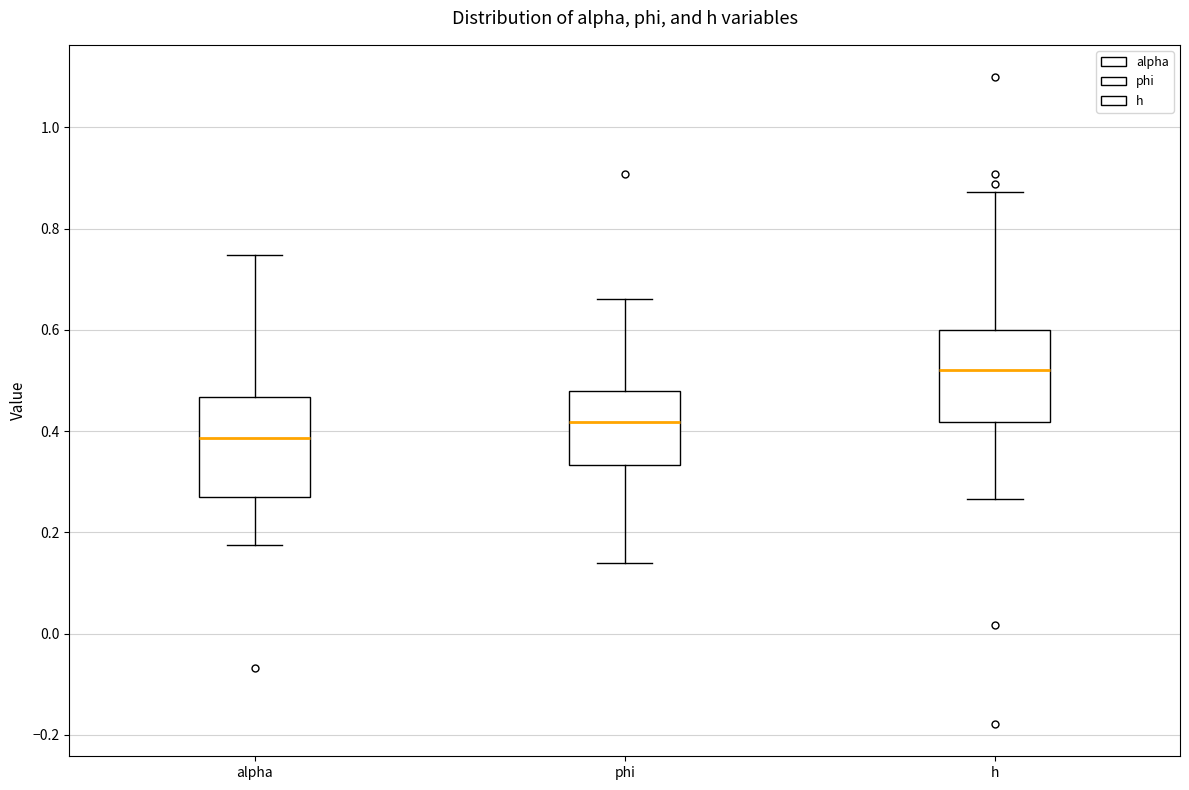

Reading left to right, read every box against the y-axis: the position of its median line, the range the box covers, and the ends of its whiskers. The values are not printed on the chart, so give them approximately, as read against the axis.

alpha: median 0.38, box 0.26 to 0.46, whiskers 0.18 to 0.74
phi: median 0.42, box 0.34 to 0.48, whiskers 0.14 to 0.66
h: median 0.52, box 0.42 to 0.60, whiskers 0.26 to 0.88